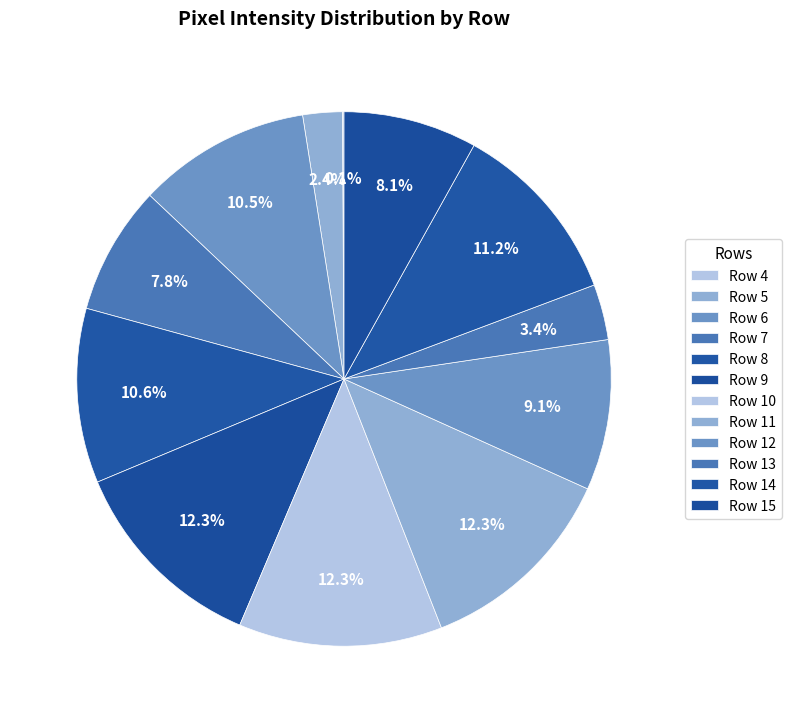

Rank the categories by value from lowest to highest.

Row 4, Row 5, Row 13, Row 7, Row 15, Row 12, Row 6, Row 8, Row 14, Row 9, Row 10, Row 11